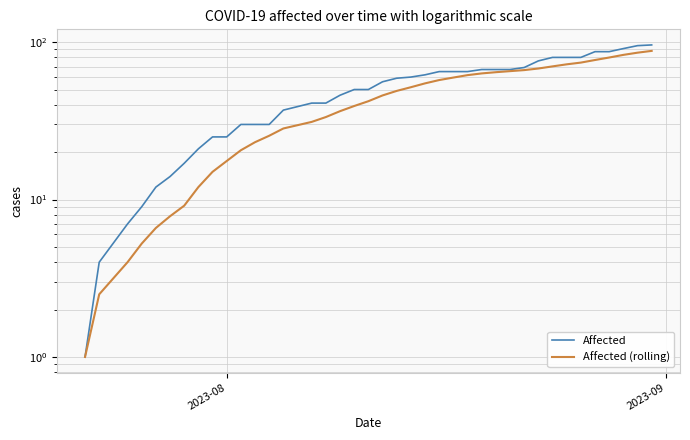

True or false: Affected and Affected (rolling) cross at least once.

False